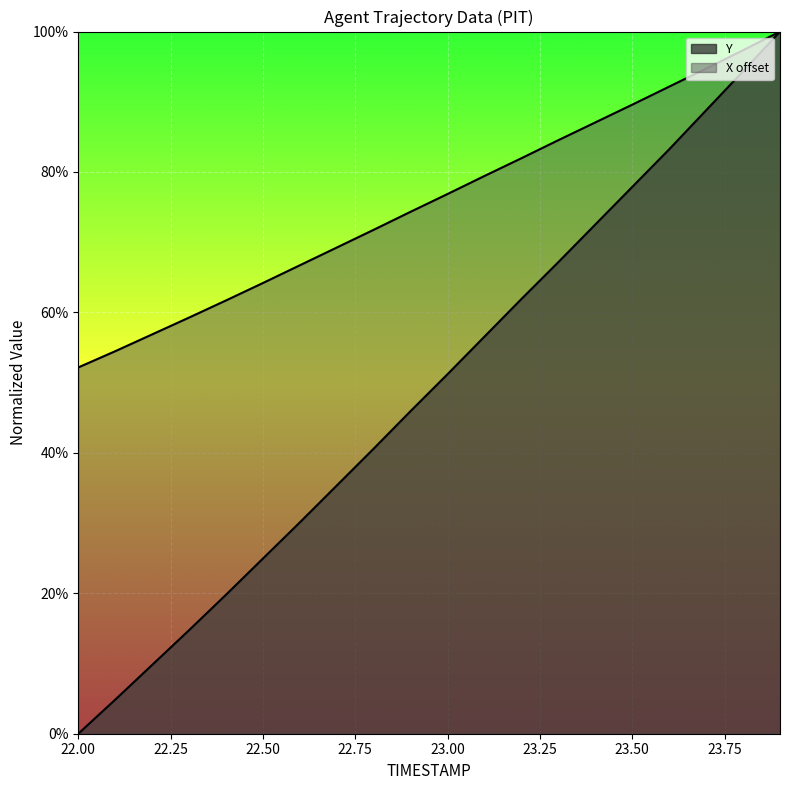

What is the approximate value of X at 23.1?

0.8